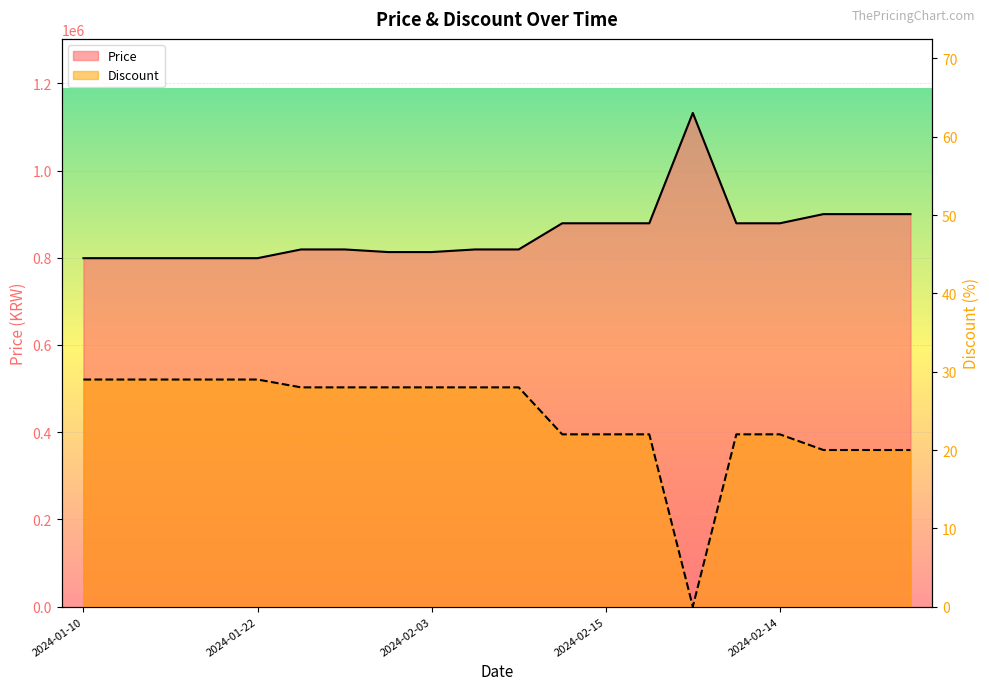

Which series changed the most between 2024-01-16 and 2024-02-06?

Price